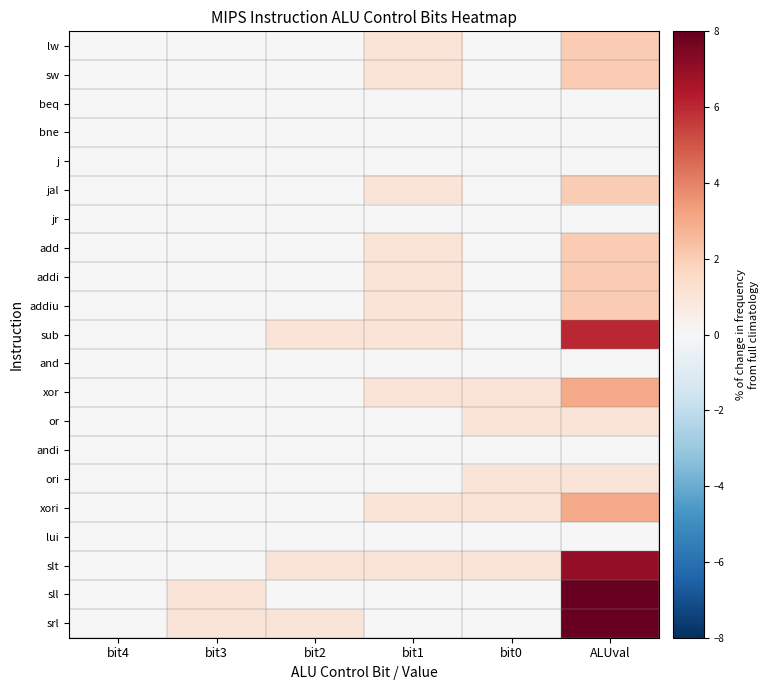

Reading right to left, extract all data points from this chart.

lw: ALUval=2	bit0=0	bit1=1	bit2=0	bit3=0	bit4=0
sw: ALUval=2	bit0=0	bit1=1	bit2=0	bit3=0	bit4=0
beq: ALUval=0	bit0=0	bit1=0	bit2=0	bit3=0	bit4=0
bne: ALUval=0	bit0=0	bit1=0	bit2=0	bit3=0	bit4=0
j: ALUval=0	bit0=0	bit1=0	bit2=0	bit3=0	bit4=0
jal: ALUval=2	bit0=0	bit1=1	bit2=0	bit3=0	bit4=0
jr: ALUval=0	bit0=0	bit1=0	bit2=0	bit3=0	bit4=0
add: ALUval=2	bit0=0	bit1=1	bit2=0	bit3=0	bit4=0
addi: ALUval=2	bit0=0	bit1=1	bit2=0	bit3=0	bit4=0
addiu: ALUval=2	bit0=0	bit1=1	bit2=0	bit3=0	bit4=0
sub: ALUval=6	bit0=0	bit1=1	bit2=1	bit3=0	bit4=0
and: ALUval=0	bit0=0	bit1=0	bit2=0	bit3=0	bit4=0
xor: ALUval=3	bit0=1	bit1=1	bit2=0	bit3=0	bit4=0
or: ALUval=1	bit0=1	bit1=0	bit2=0	bit3=0	bit4=0
andi: ALUval=0	bit0=0	bit1=0	bit2=0	bit3=0	bit4=0
ori: ALUval=1	bit0=1	bit1=0	bit2=0	bit3=0	bit4=0
xori: ALUval=3	bit0=1	bit1=1	bit2=0	bit3=0	bit4=0
lui: ALUval=0	bit0=0	bit1=0	bit2=0	bit3=0	bit4=0
slt: ALUval=7	bit0=1	bit1=1	bit2=1	bit3=0	bit4=0
sll: ALUval=8	bit0=0	bit1=0	bit2=0	bit3=1	bit4=0
srl: ALUval=12	bit0=0	bit1=0	bit2=1	bit3=1	bit4=0